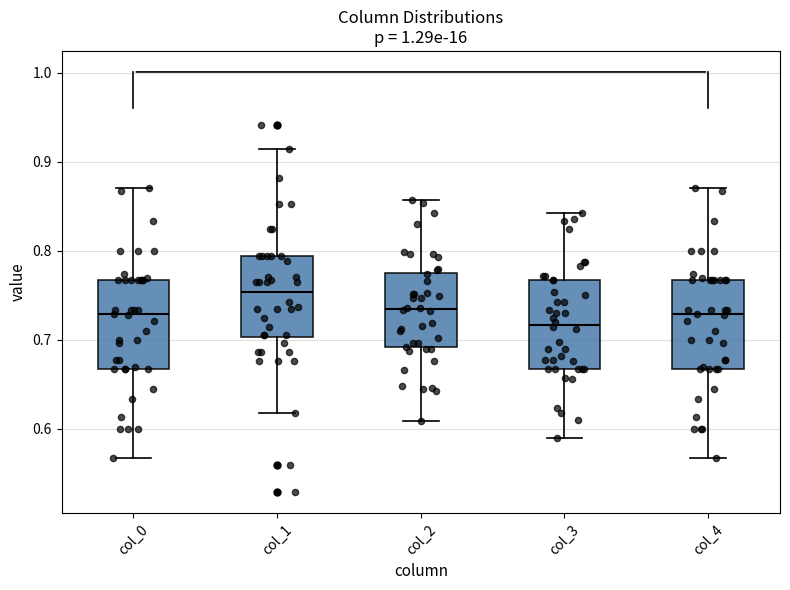

Reading left to right, read every box against the y-axis: the position of its median line, the range the box covers, and the ends of its whiskers. The values are not printed on the chart, so give them approximately, as read against the axis.

col_0: median 0.73, box 0.67 to 0.77, whiskers 0.57 to 0.87
col_1: median 0.75, box 0.70 to 0.79, whiskers 0.62 to 0.91
col_2: median 0.73, box 0.69 to 0.78, whiskers 0.61 to 0.86
col_3: median 0.72, box 0.67 to 0.77, whiskers 0.59 to 0.84
col_4: median 0.73, box 0.67 to 0.77, whiskers 0.57 to 0.87